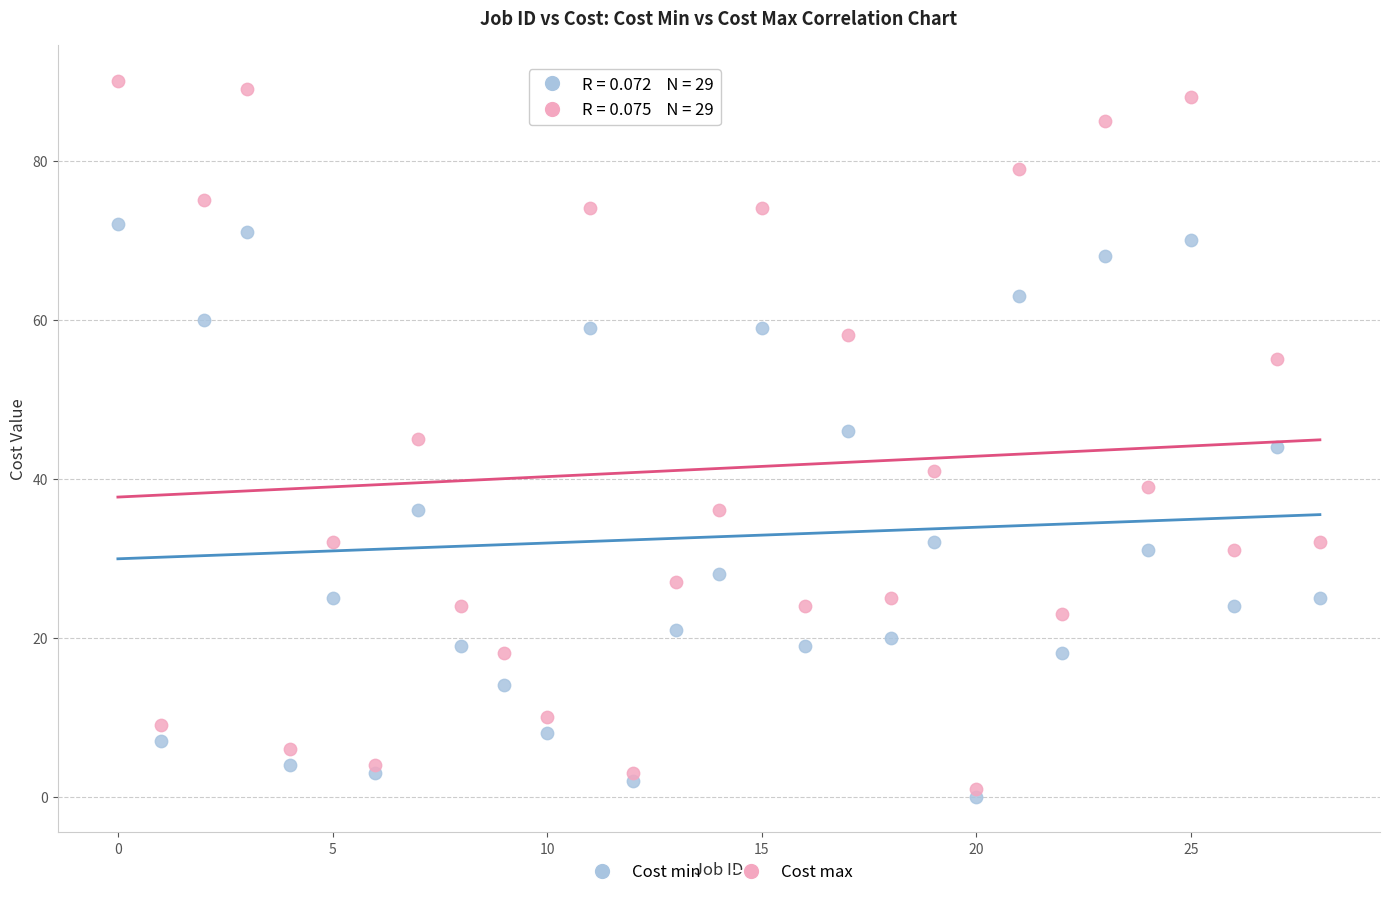

Which series reaches the maximum Y coordinate?

Cost max